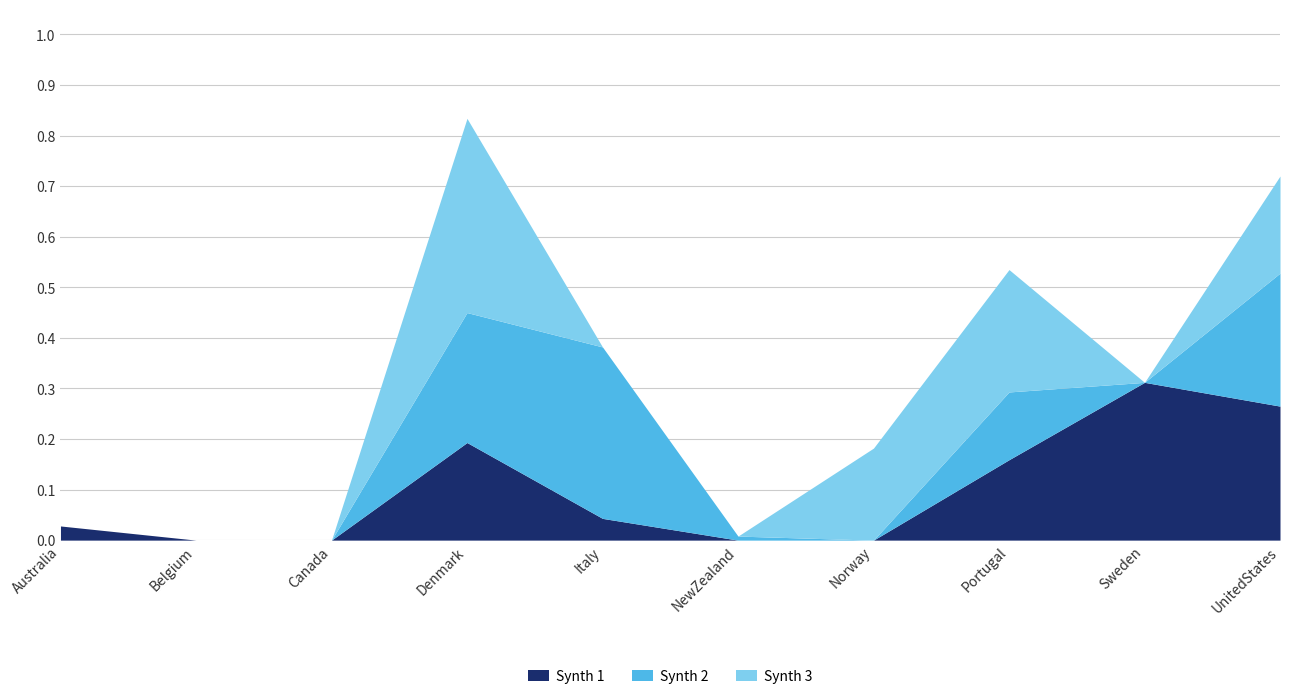

What position from the left is Norway?

7